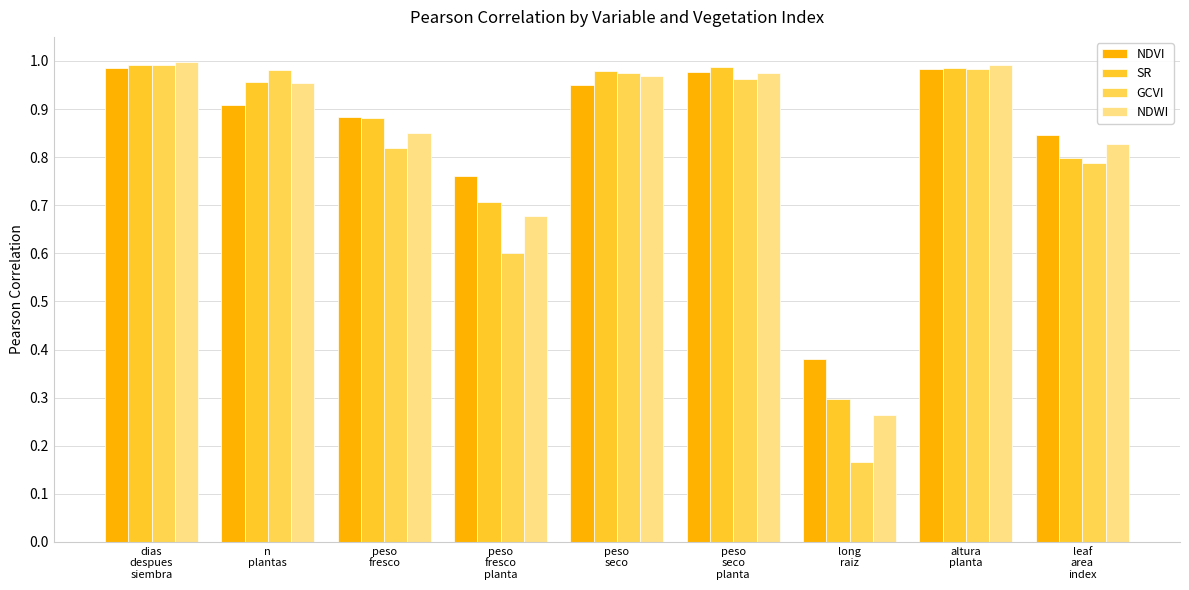

How many groups of bars are there?

9